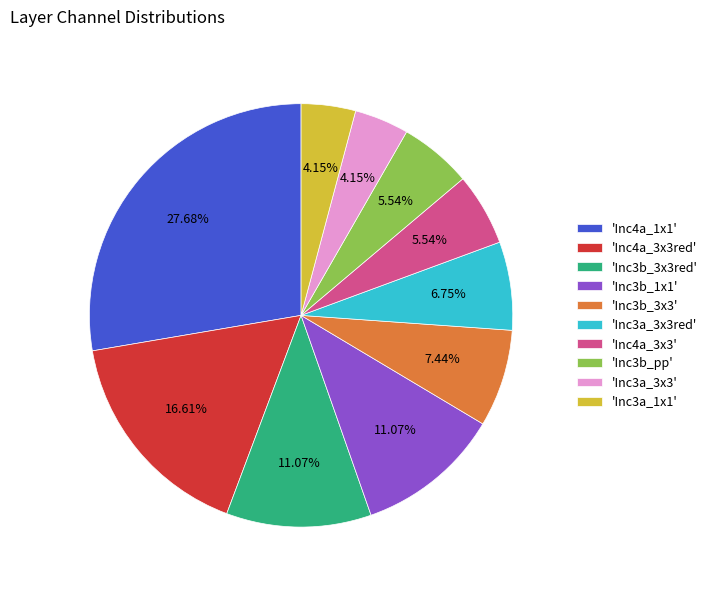

Combined, do 'Inc4a_3x3red' and 'Inc3a_3x3' account for over 50%?

No